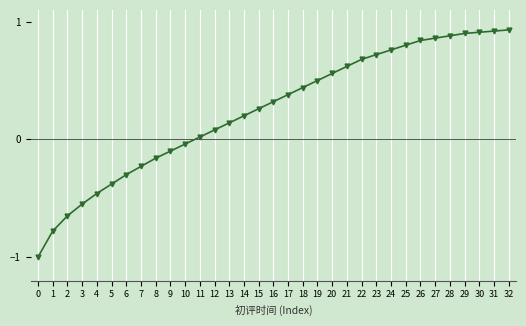

How many values are below 0?

11